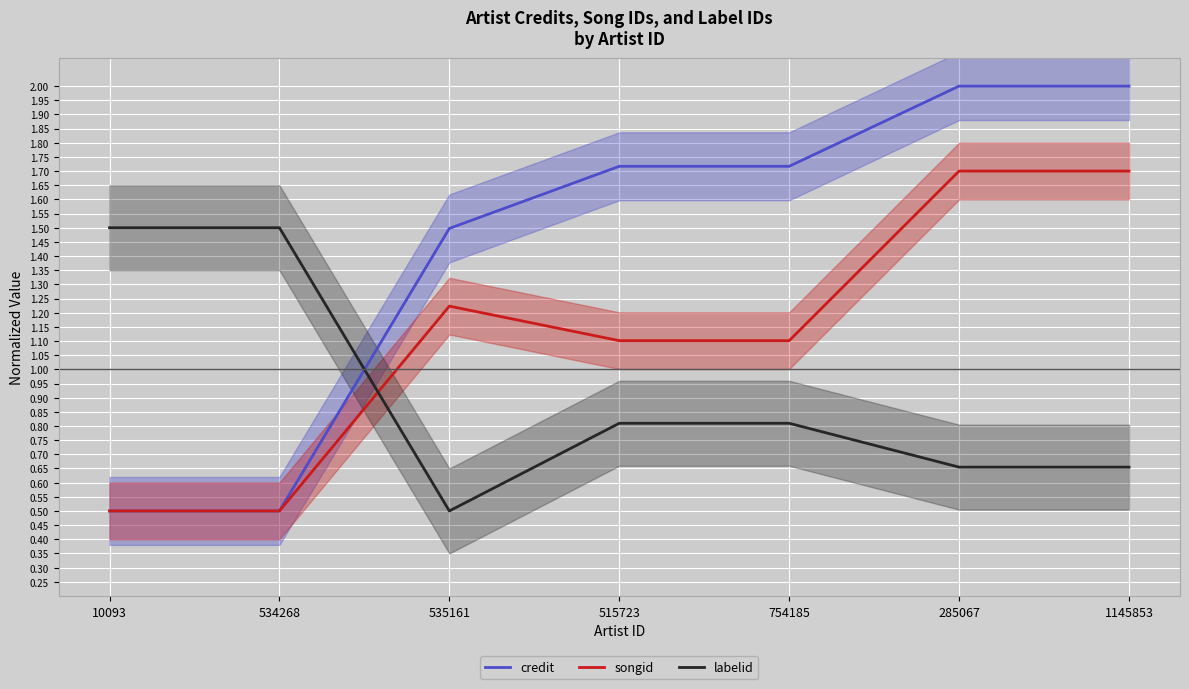

What is the label of the 2nd point from the right?

285067